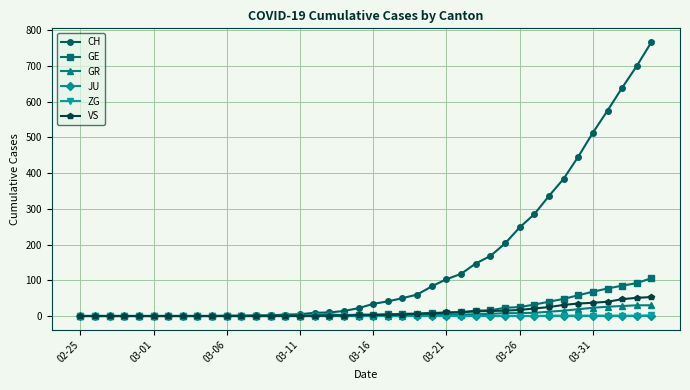

Which series has the largest total across all categories?

CH